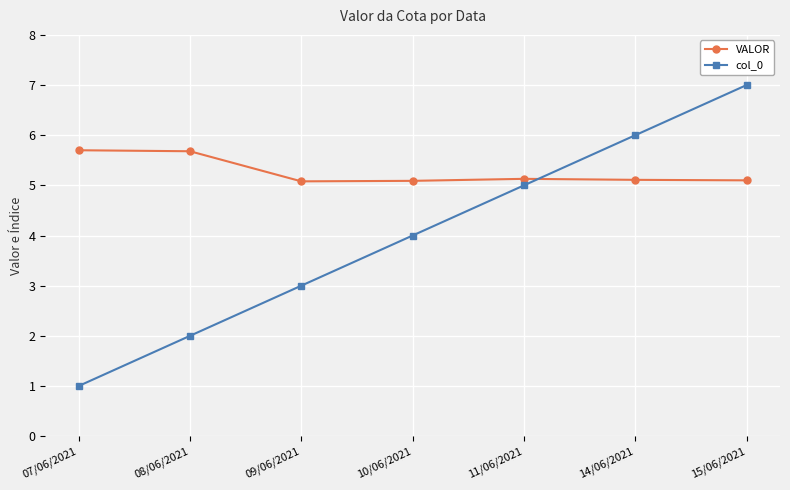

How many lines are shown in the chart?

2